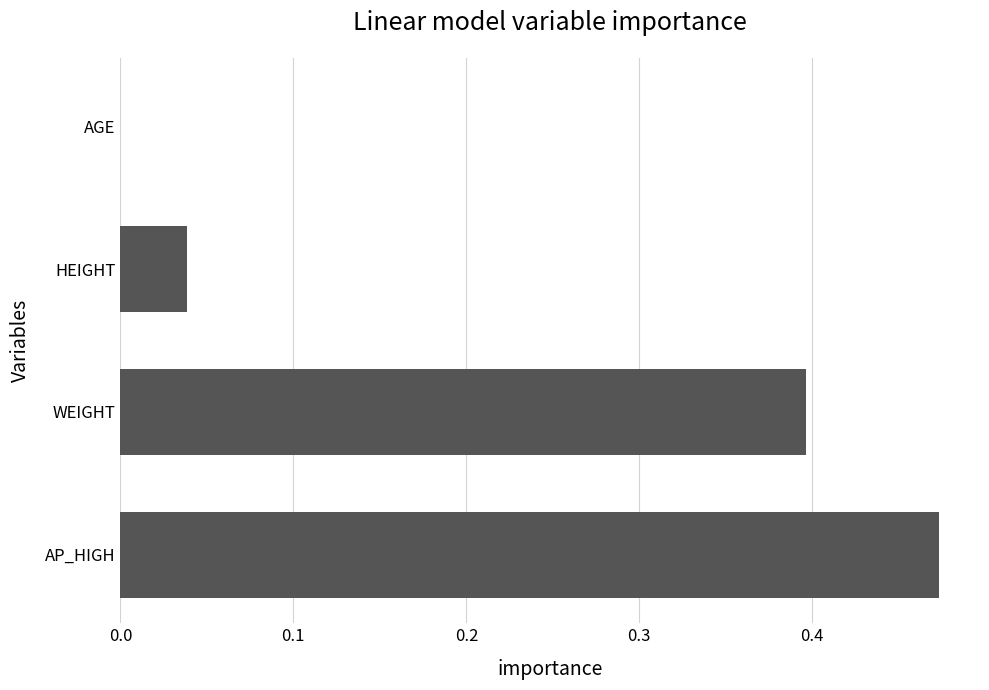

How many values exceed 0?

3